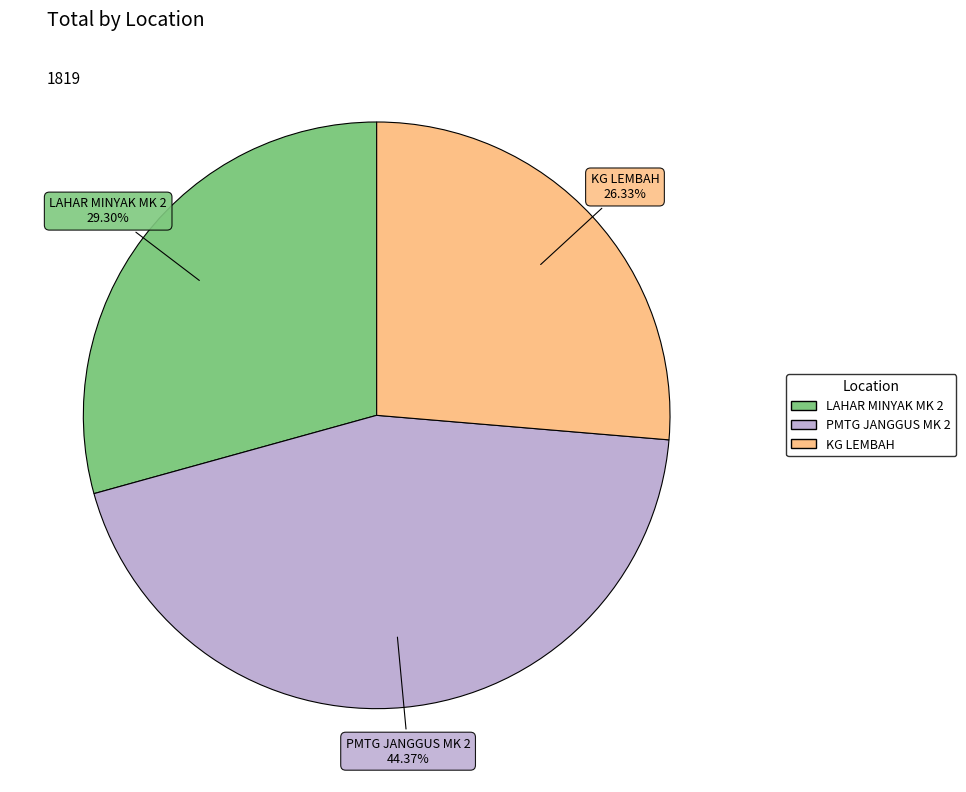

Rank the categories by value from lowest to highest.

KG LEMBAH, LAHAR MINYAK MK 2, PMTG JANGGUS MK 2